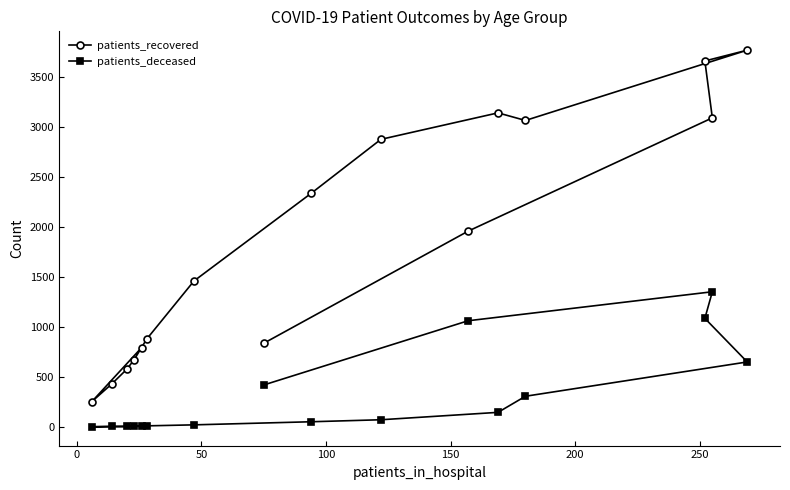

What is the maximum value shown in the chart?

3766